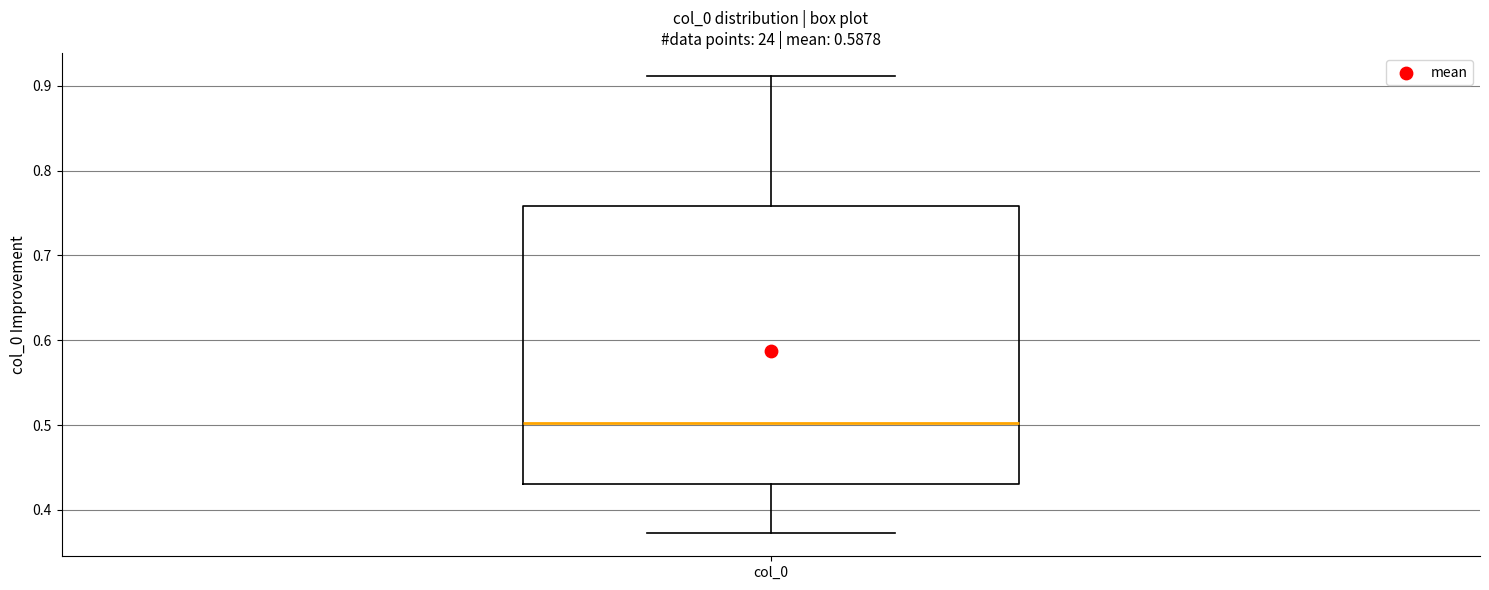

Where does the lower whisker of the box for col_0 end on the y-axis? The values are not printed on the chart, so give them approximately, as read against the axis.

0.37